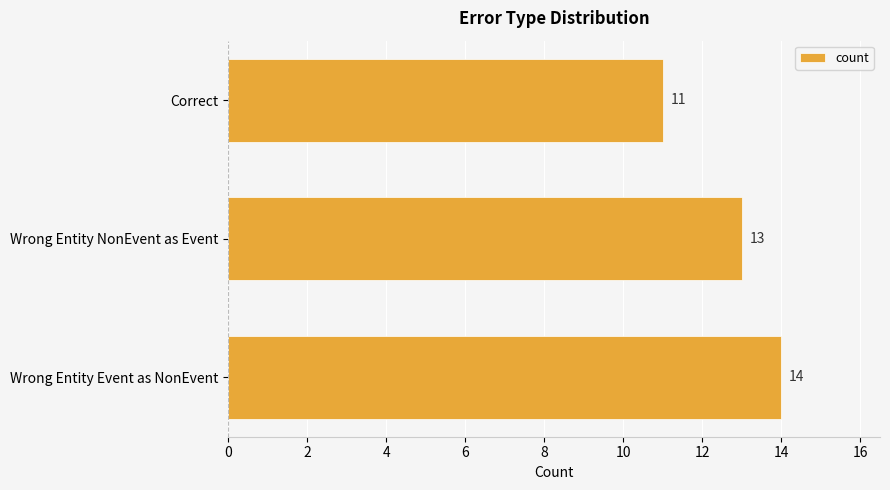

Count the values in the range 11 to 14.

3